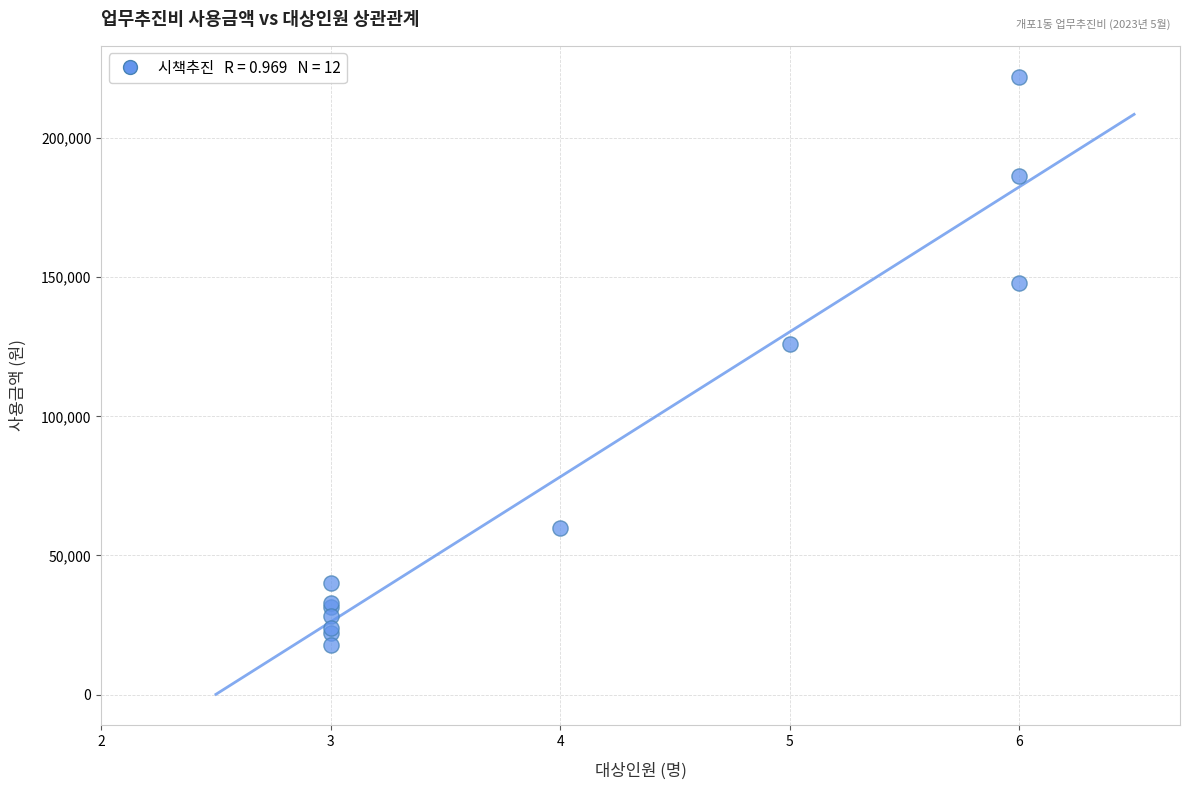

What Y value in the scatter plot is closest to 119900?

126000